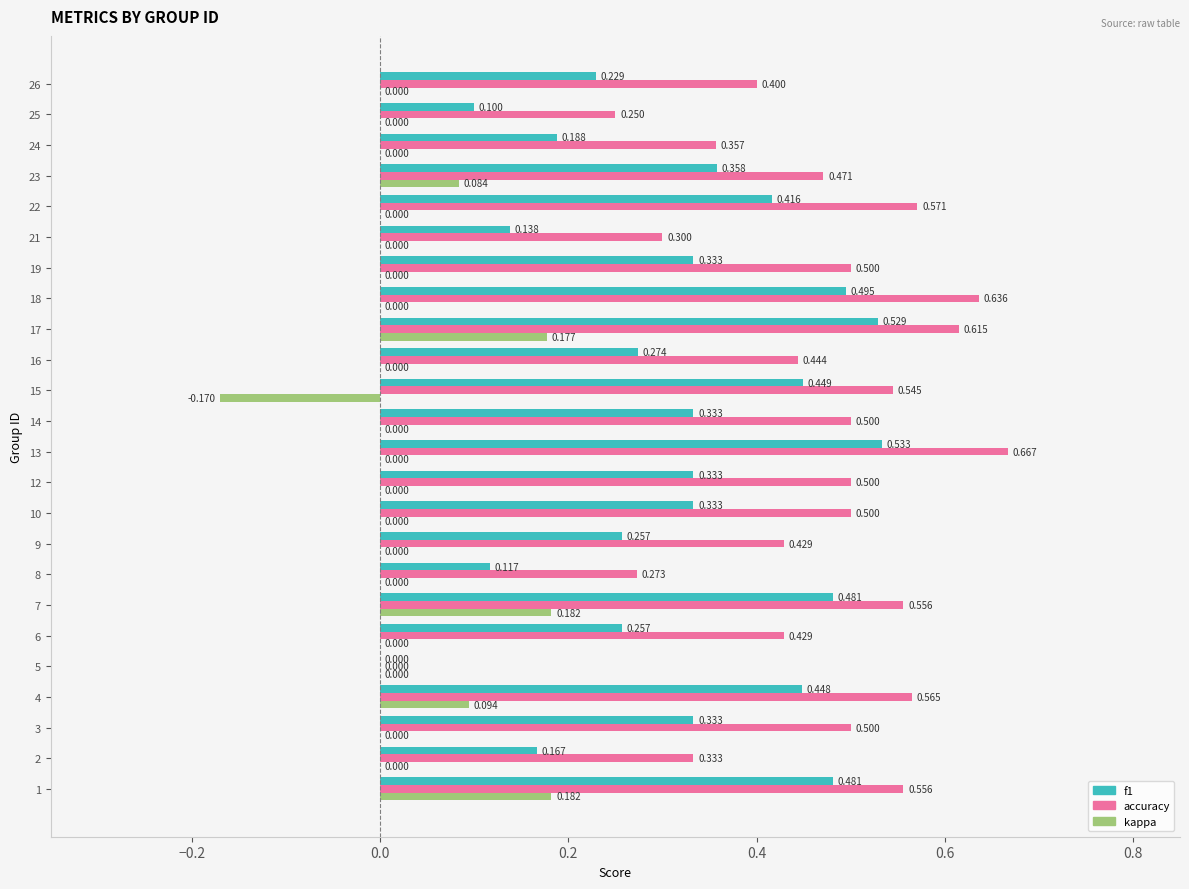

Is the value of kappa at 6 greater than the value of accuracy at 13?

No